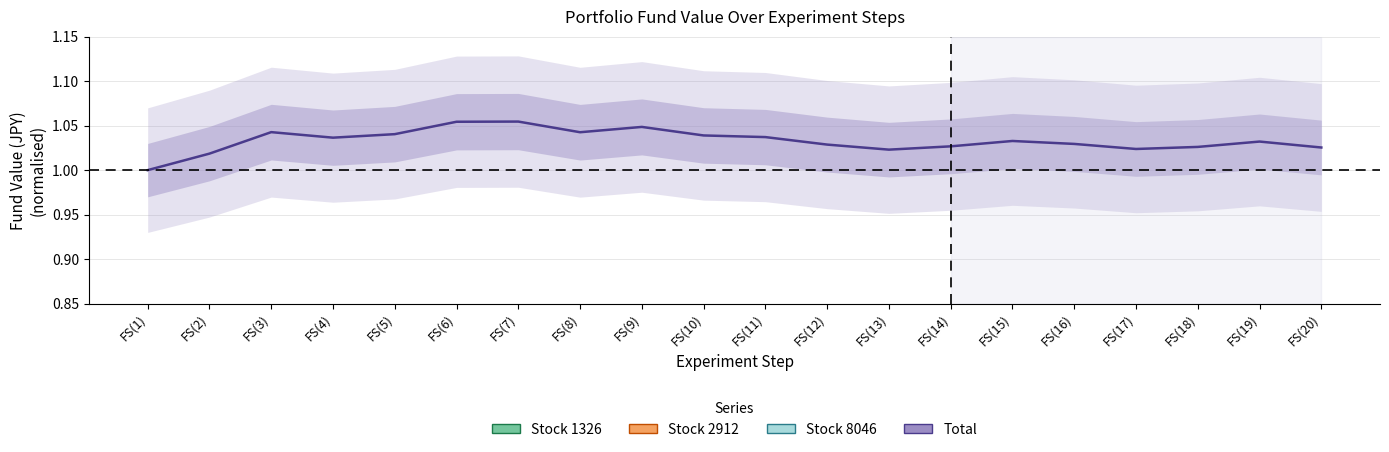

True or false: Stock 8046 has a value of 0.1 at FS(14).

False